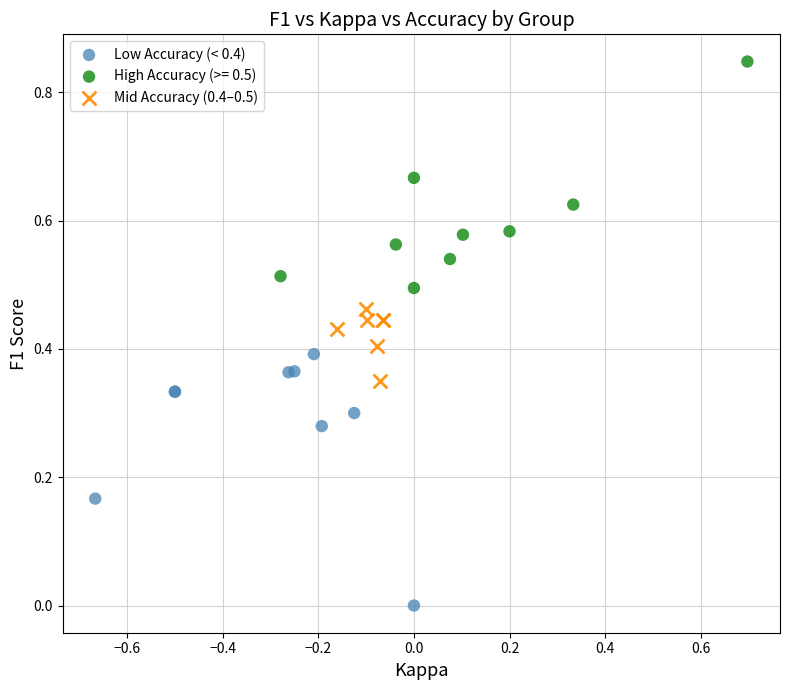

Which series contains the lowest Y value?

Low Accuracy (< 0.4)